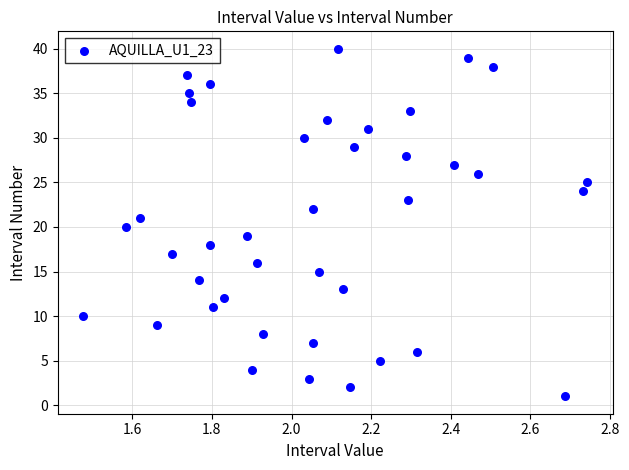

What is the range of Y values (max minus min)?

39